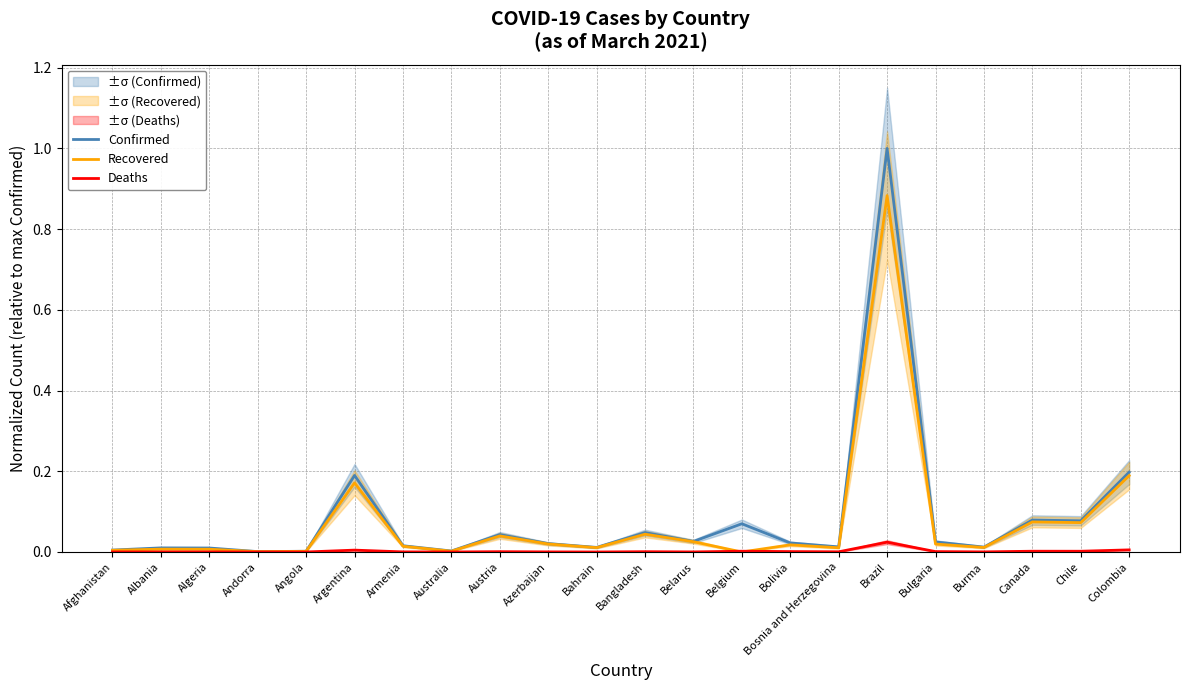

What is the label of the 11th point from the right?

Bangladesh